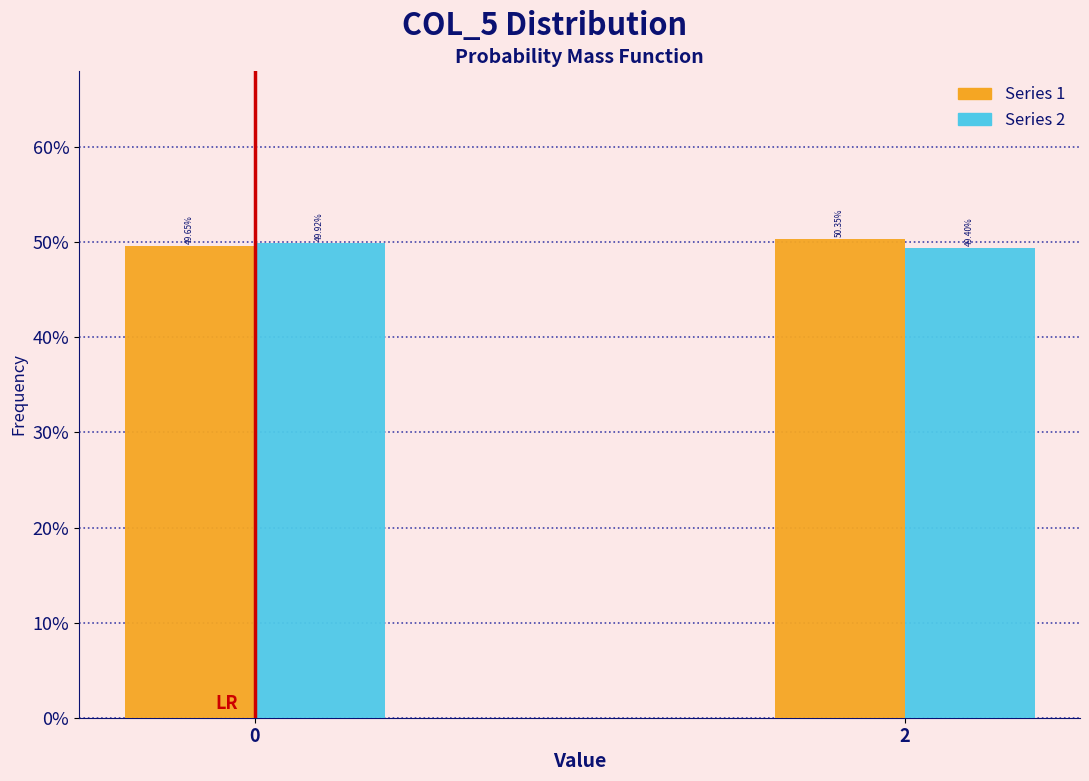

Does the chart contain stacked bars?

No